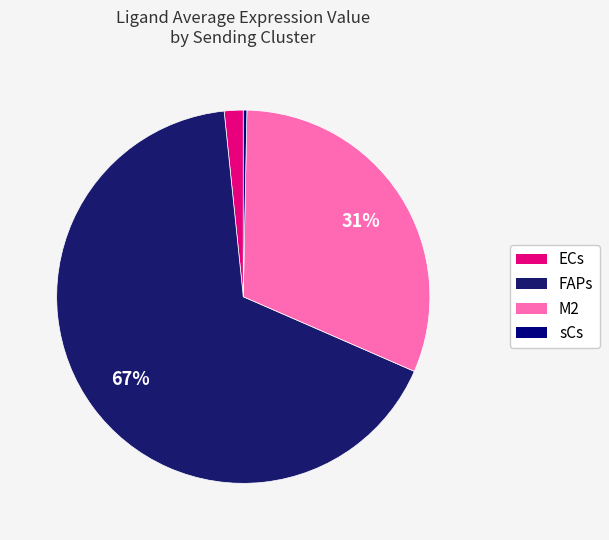

Is FAPs the majority of the pie?

Yes